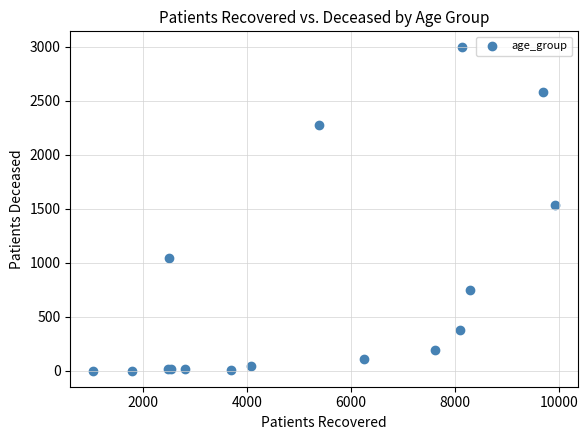

What Y value in the scatter plot is closest to 1498?

1534